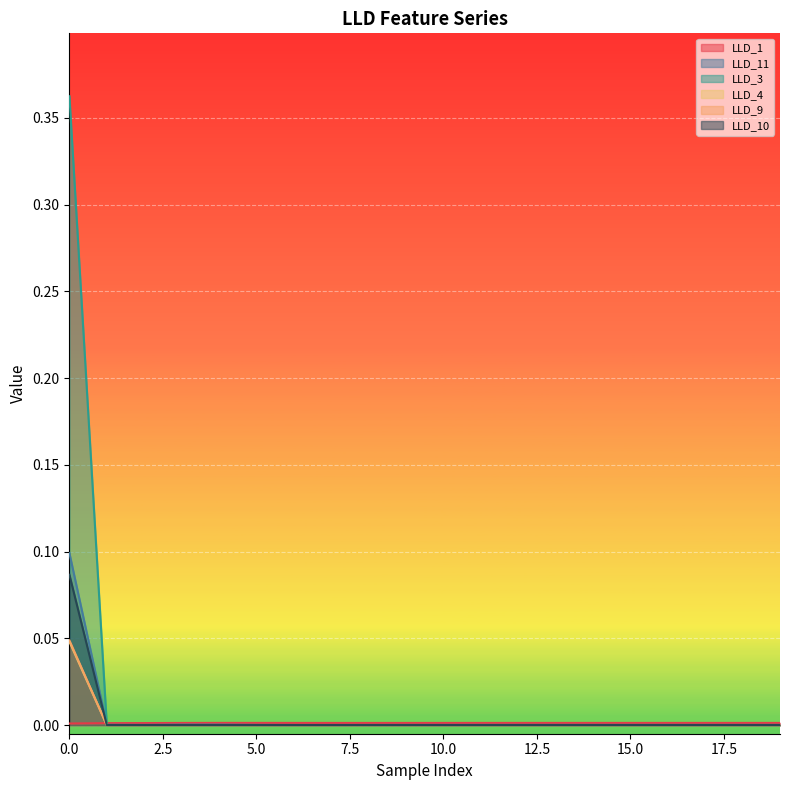

True or false: LLD_9 and LLD_10 intersect in this chart.

False